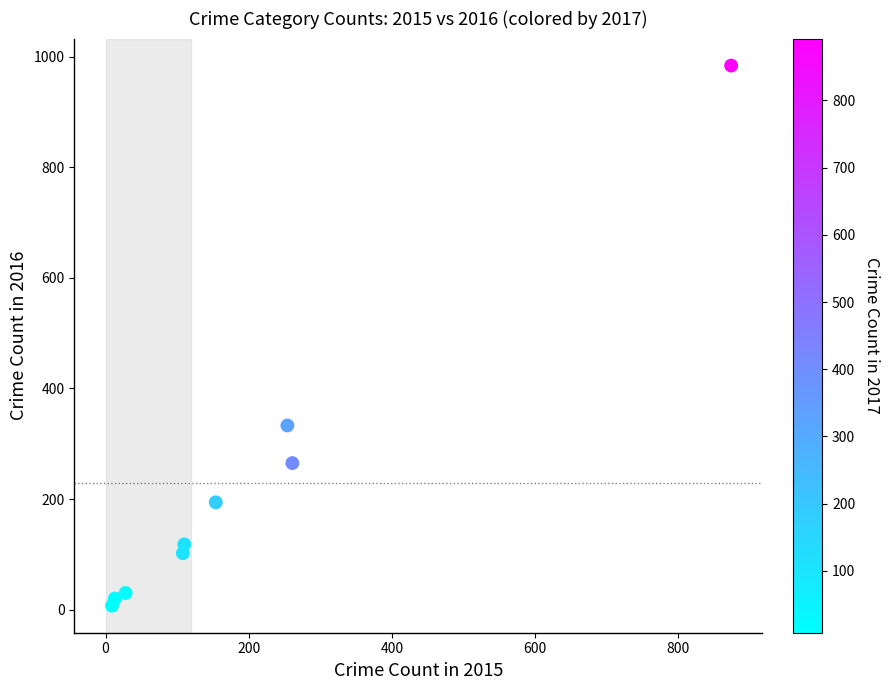

What is the range of Y values (max minus min)?

977